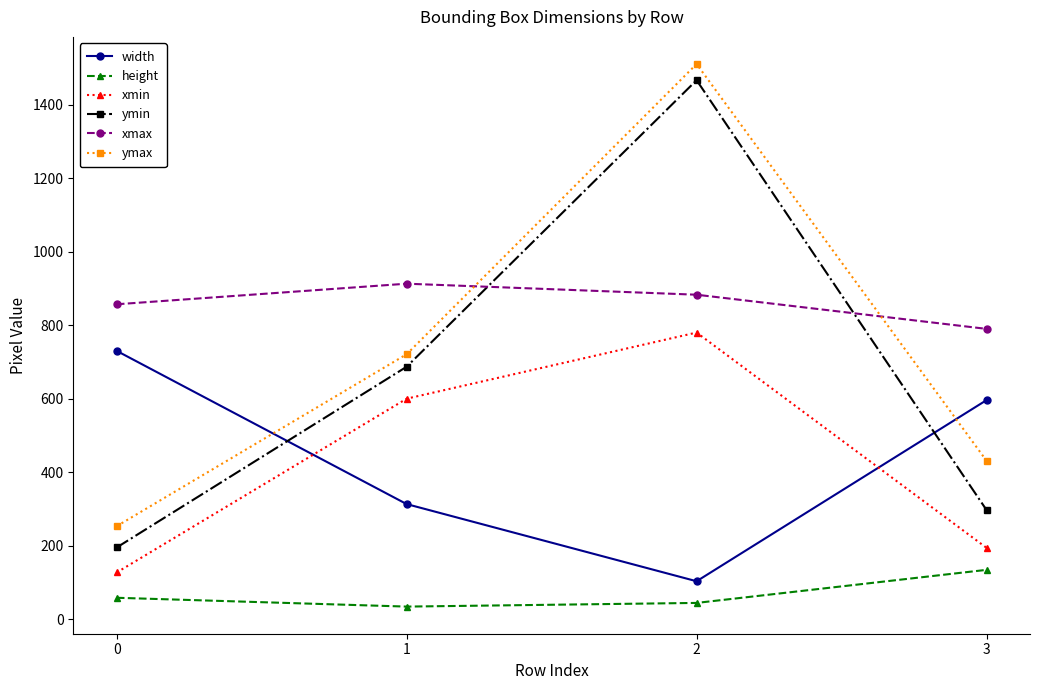

What is the sum of the xmax values at 3 and 2?

1673